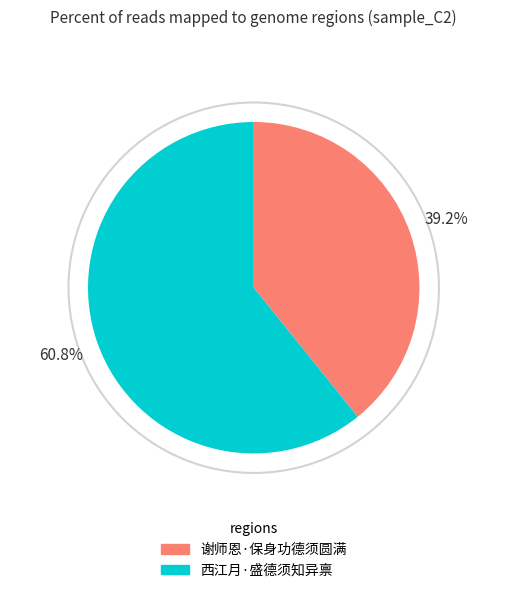

Between 谢师恩·保身功德须圆满 and 西江月·盛德须知异禀, which is larger?

西江月·盛德须知异禀